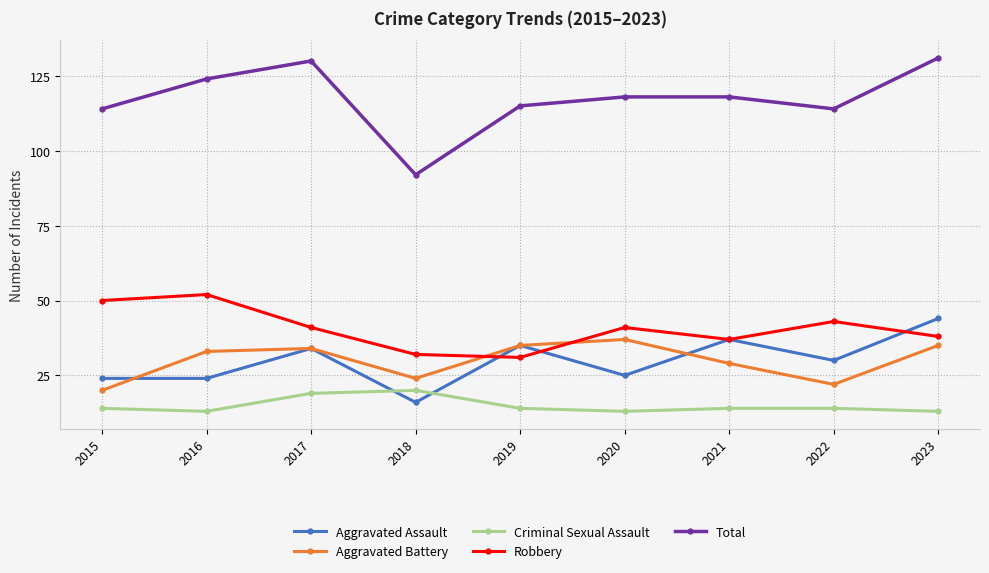

What is the difference between the maximum and minimum values in the Robbery series?

21